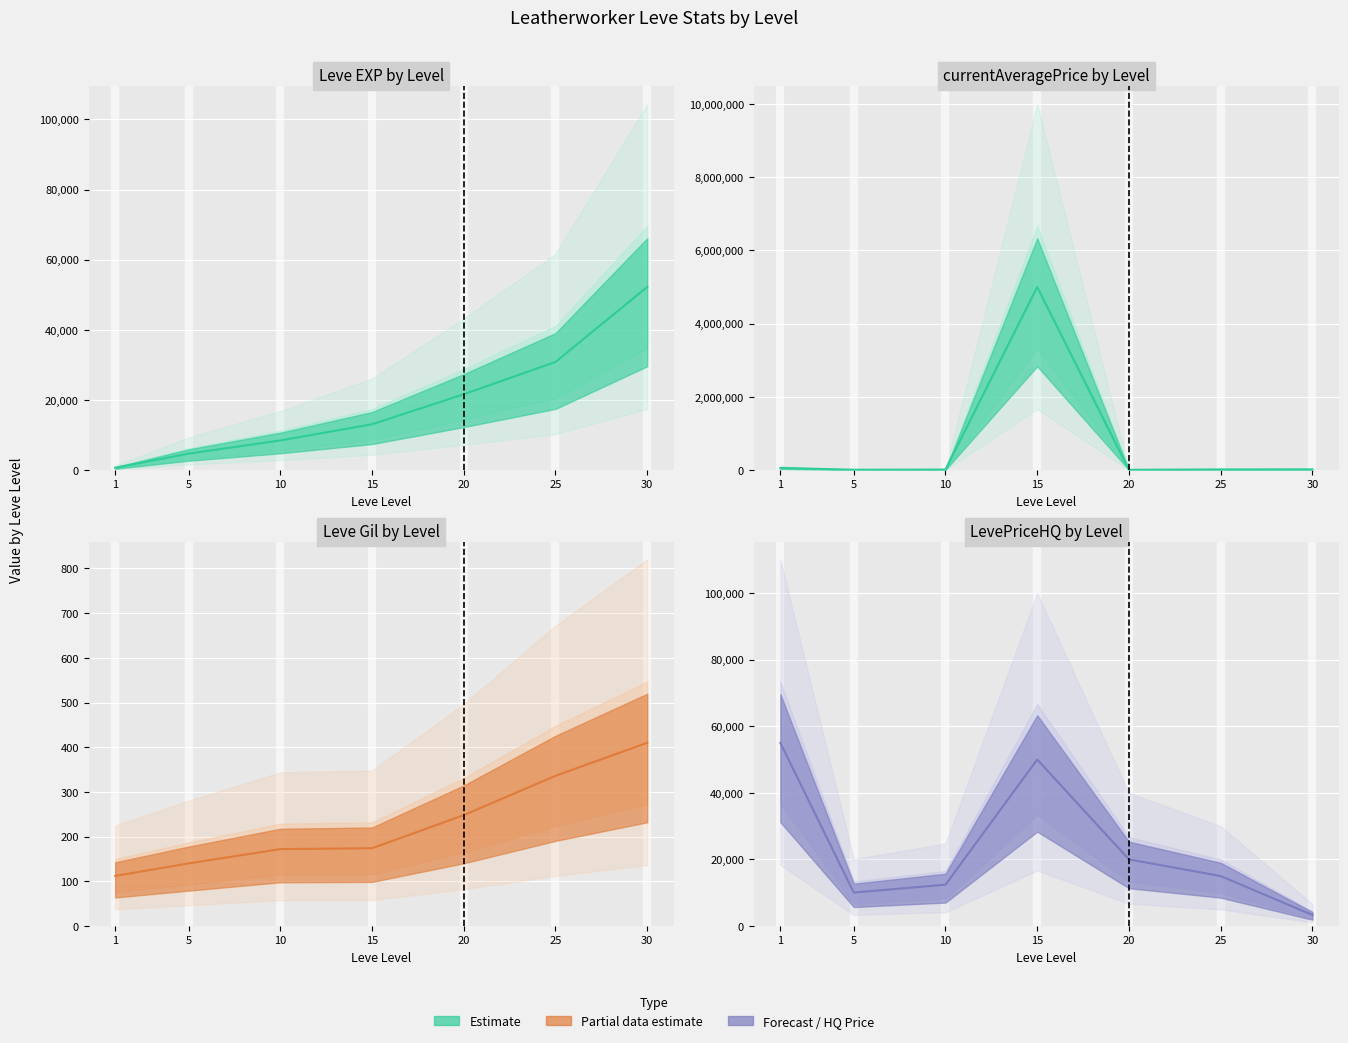

At which category is the sum across all series the highest?

15